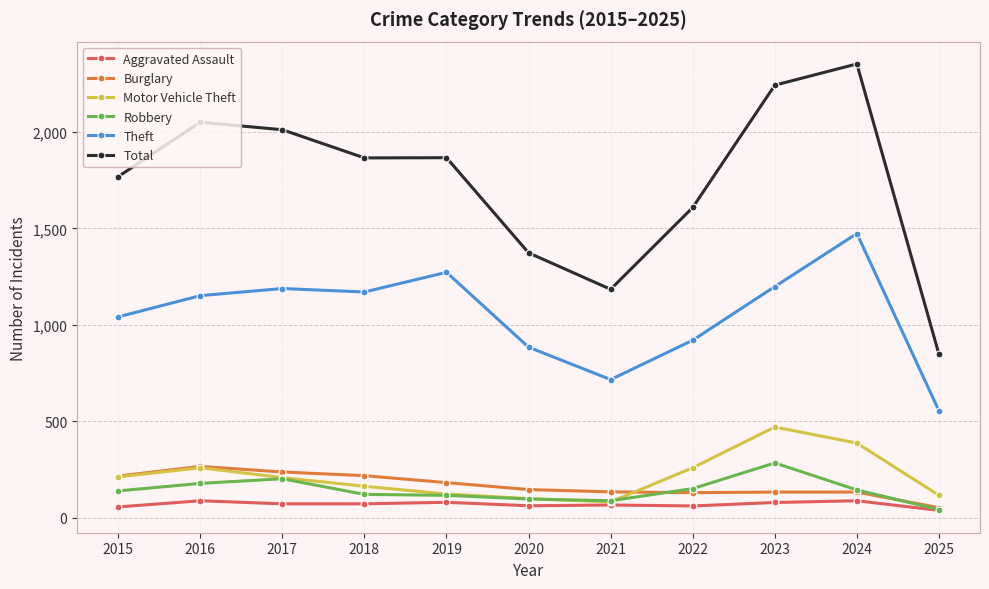

Which category has the highest value in the Motor Vehicle Theft series?

2023